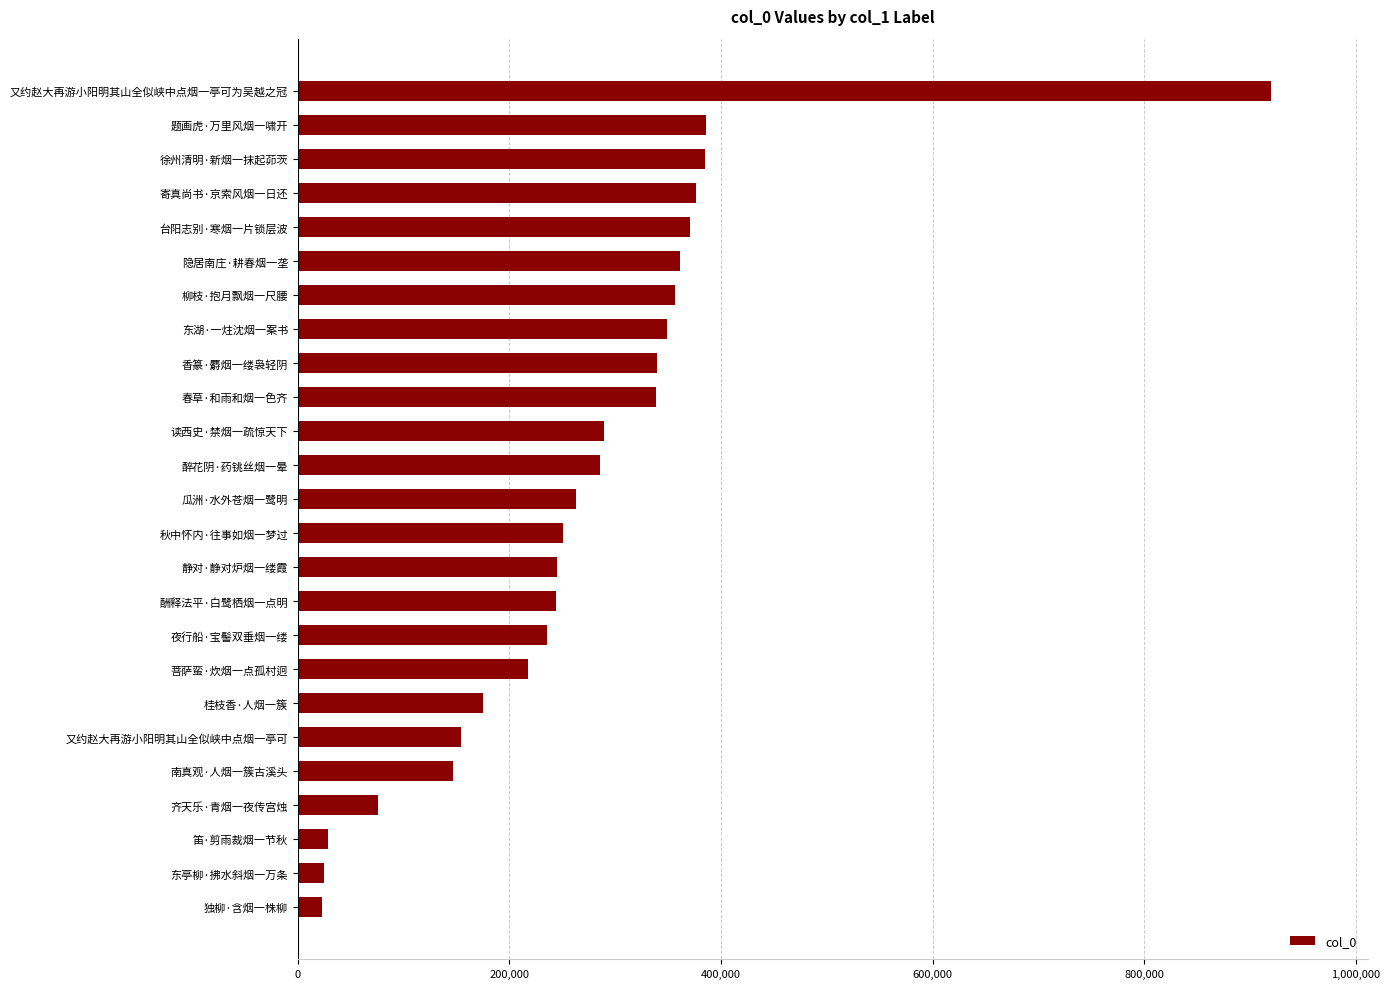

The chart shows a value of 348541 at 东湖·一炷沈烟一案书. True or false?

True